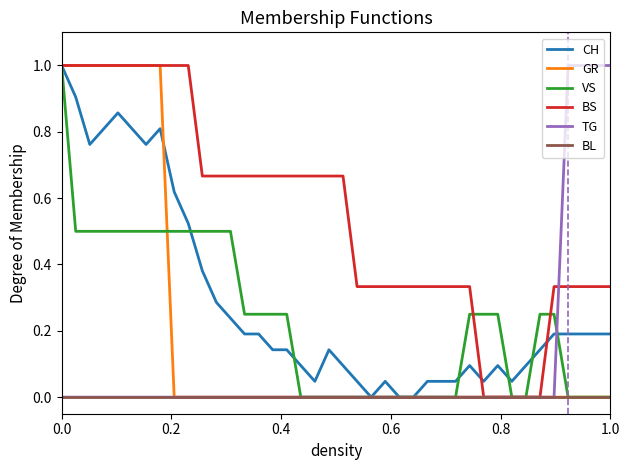

At how many categories does at least one series exceed 0?

40